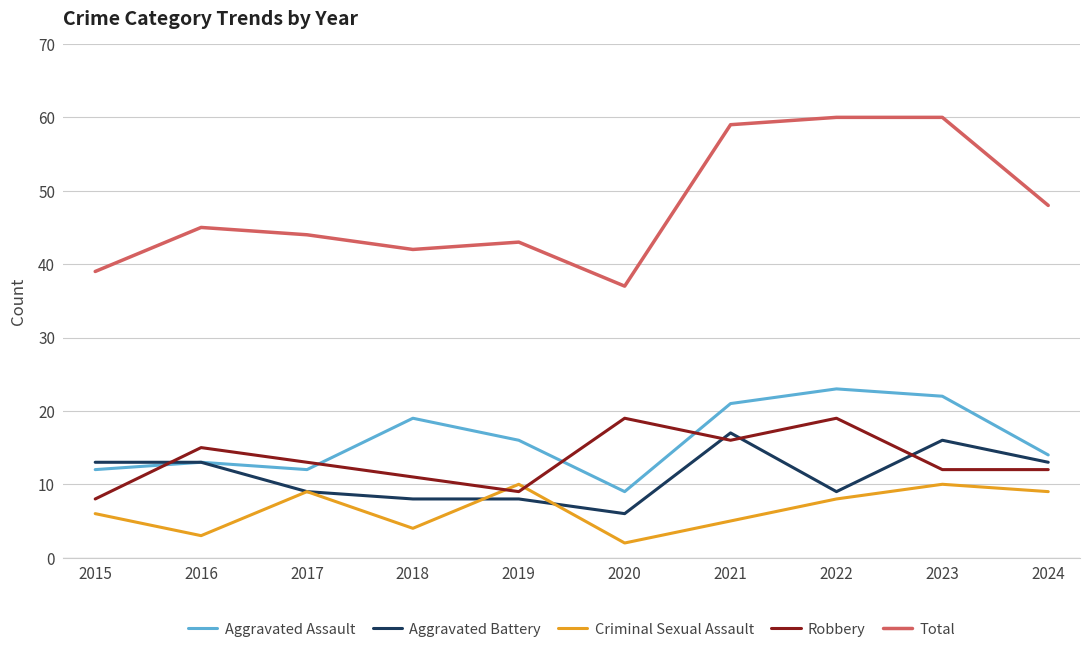

True or false: Aggravated Assault has more than 2 interior local peaks.

True